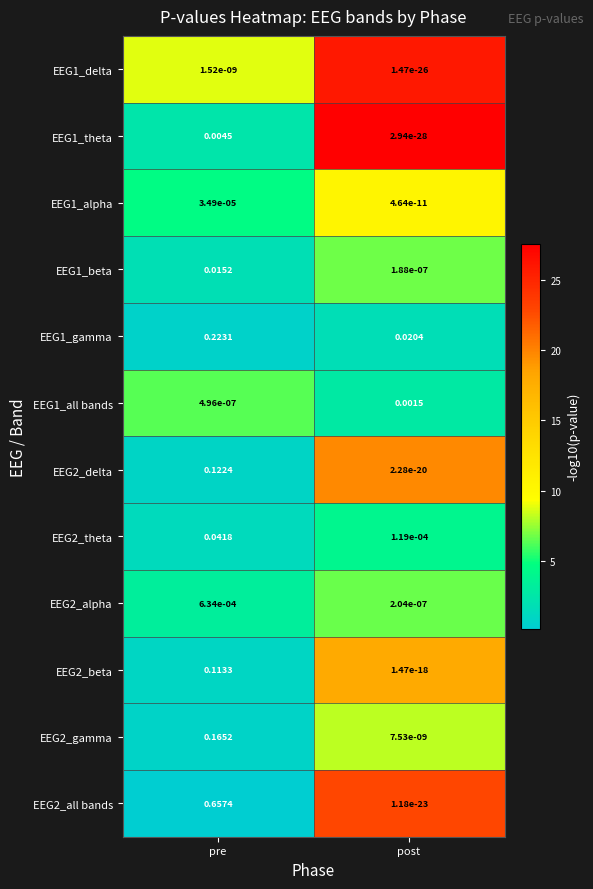

Which category has the lowest value across all series?

post